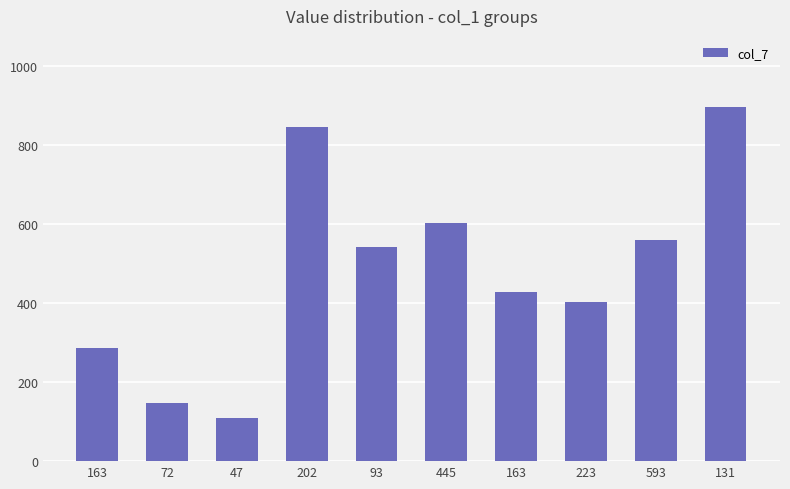

Reading left to right, transcribe all the data shown in this chart.

285	146	109	846	542	602	428	402	560	896